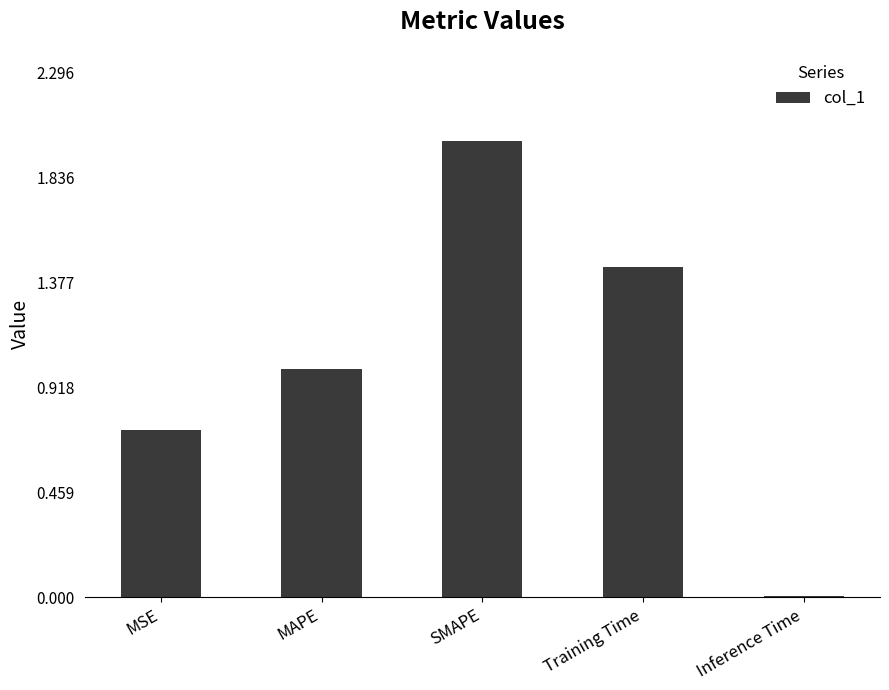

Are the bars grouped side by side (vs. stacked)?

No